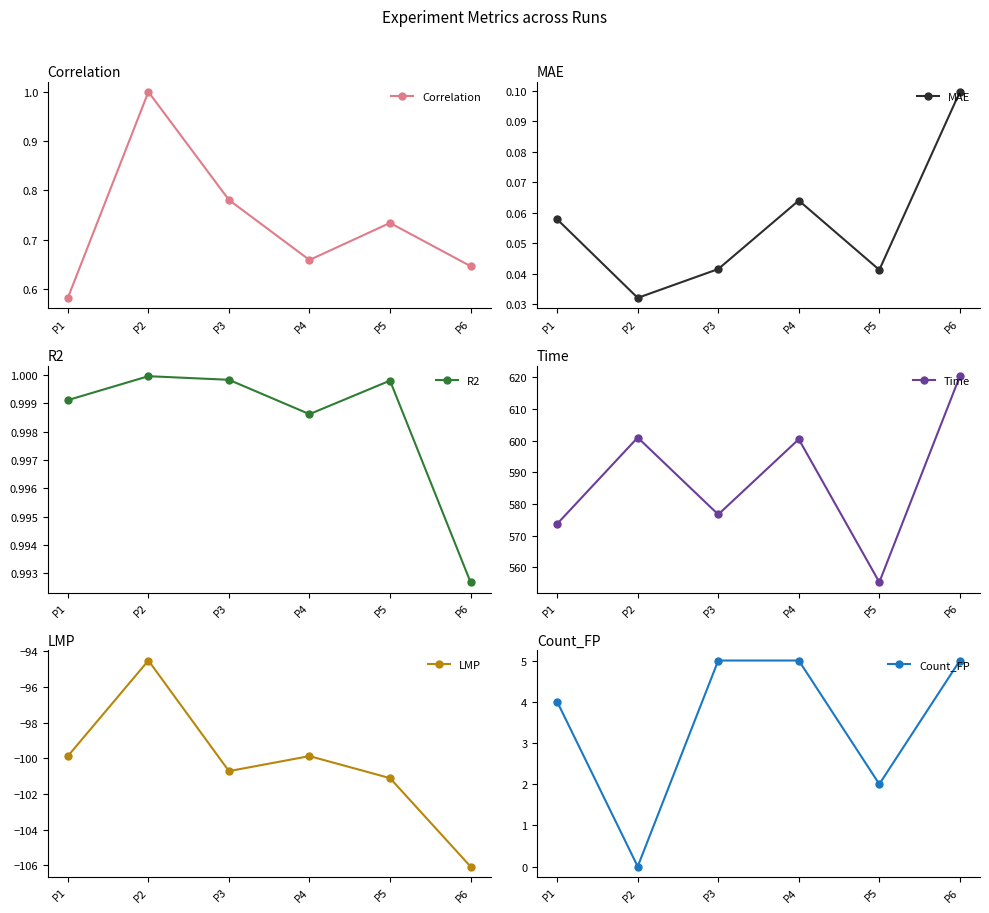

Read the R2 value at P5.

1.0